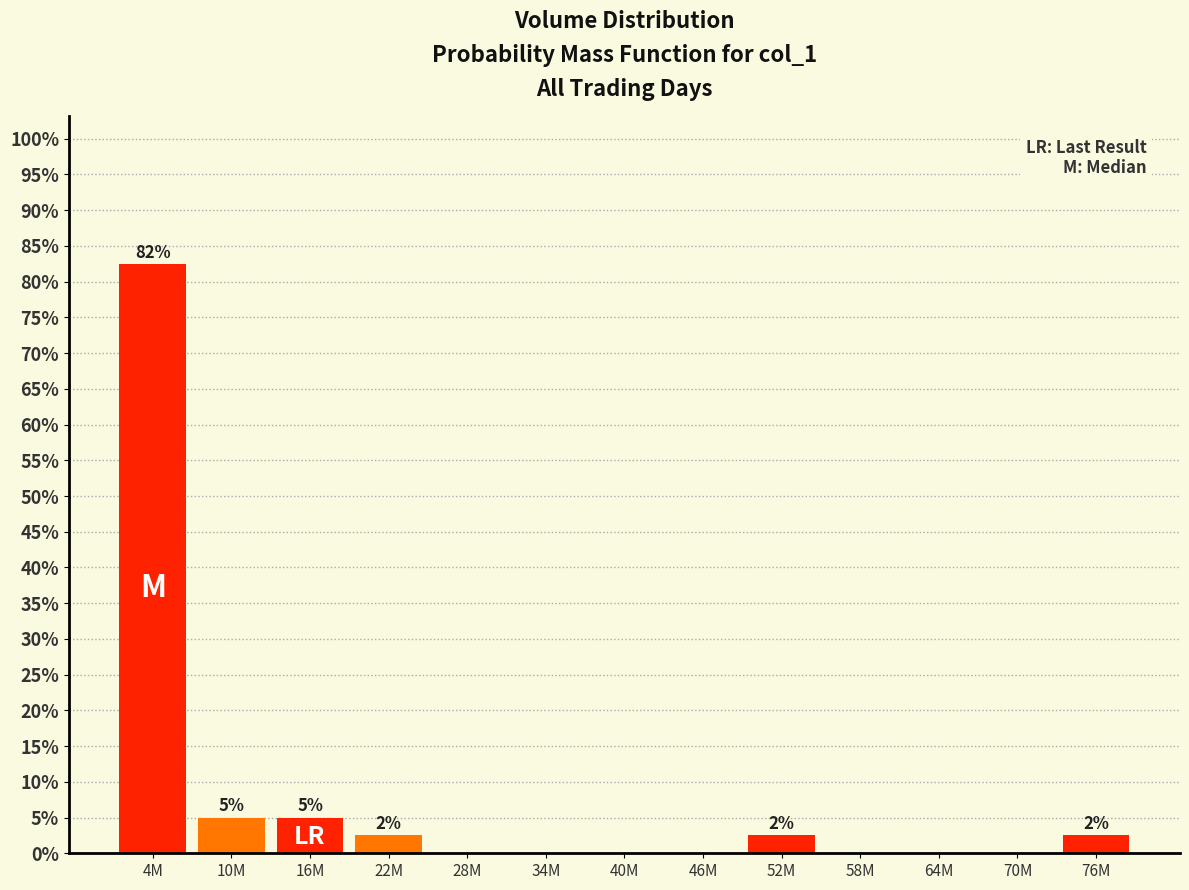

Reading left to right, what are all the values shown in this chart?

4M=82.5	10M=5.0	16M=5.0	22M=2.5	28M=0.0	34M=0.0	40M=0.0	46M=0.0	52M=2.5	58M=0.0	64M=0.0	70M=0.0	76M=2.5